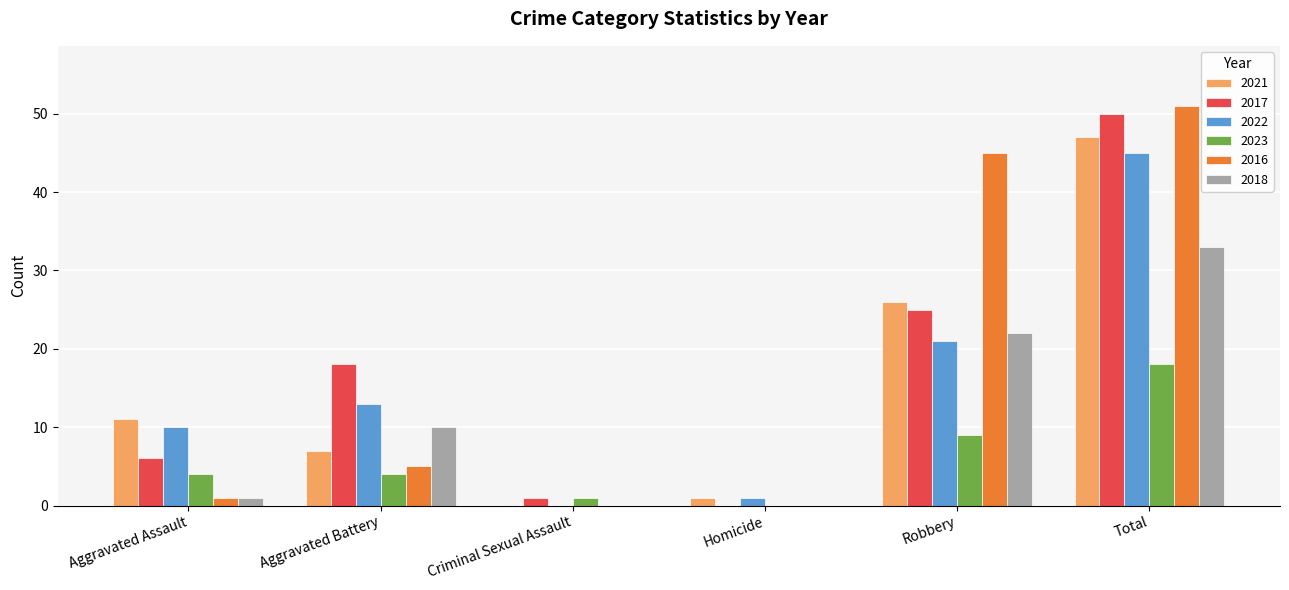

What is the sum of all 2023 values?

36